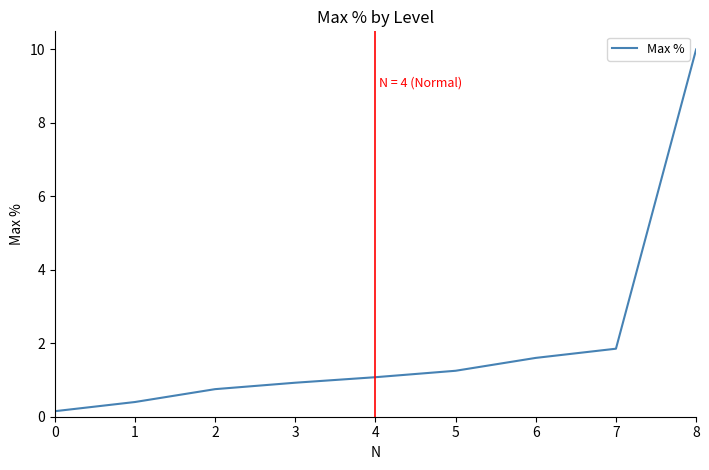

Is it true that the value at 7 is 1.2?

False